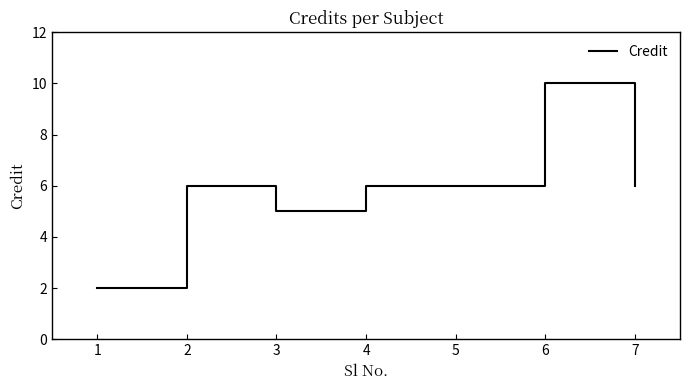

How many values are below 6?

2